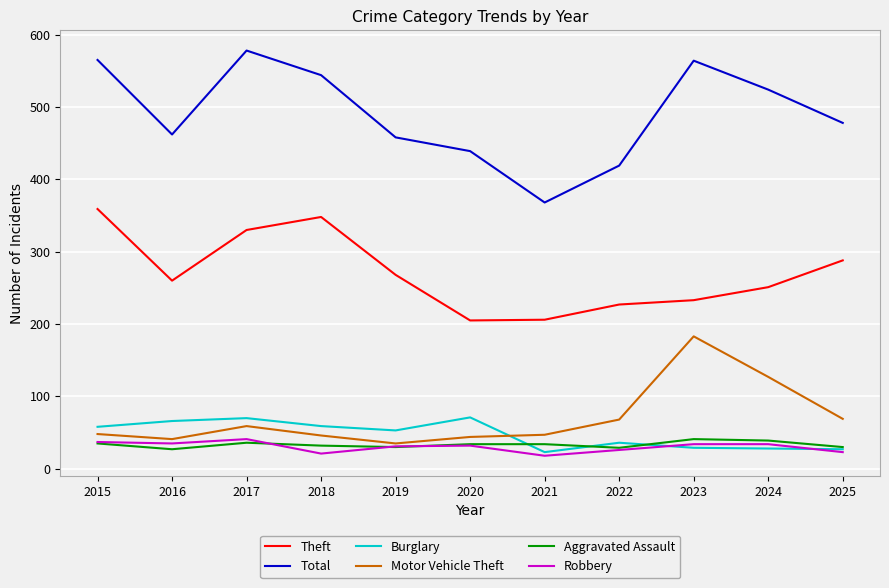

Where is the first local maximum for Robbery?

2017